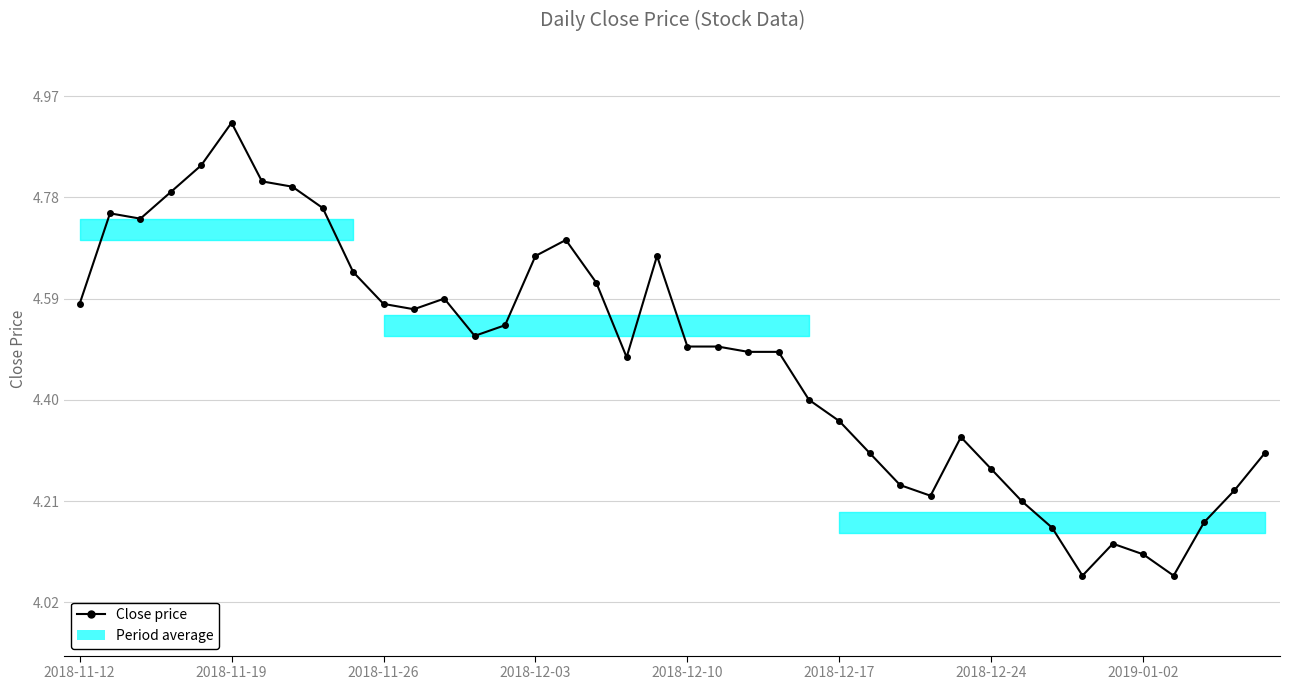

What is the difference between the second highest and minimum values?

0.8